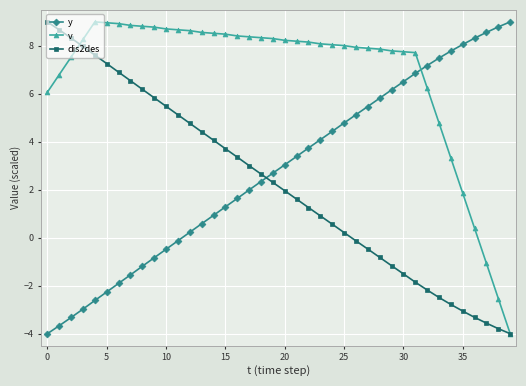

After their last crossing, which series has the higher values: v or y?

y